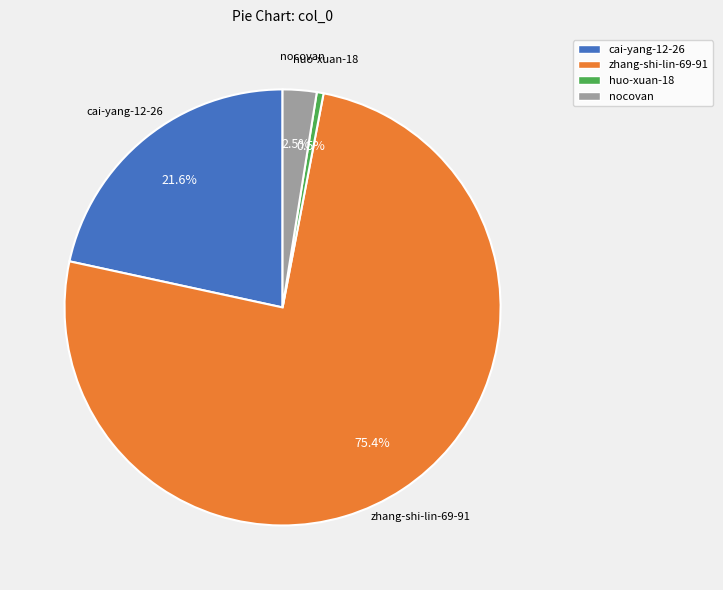

Approximately how many times larger is the value at cai-yang-12-26 compared to nocovan?

8.6